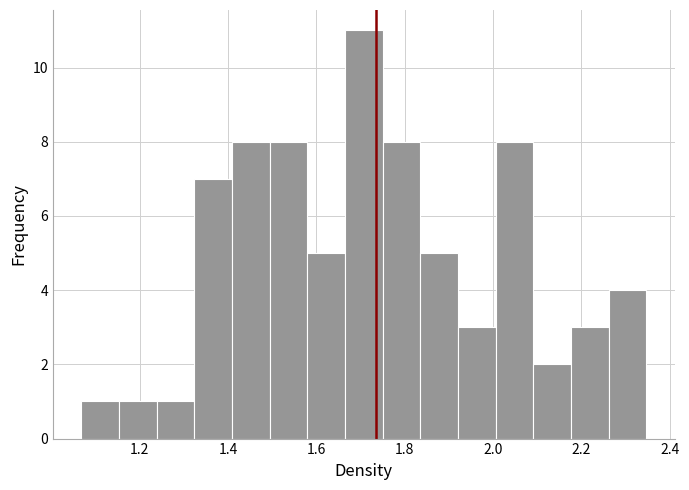

Reading left to right, list every bar in this chart as the range it spans on the x-axis followed by its height. Neither the bar edges nor the heights are printed on the chart, so give them approximately, as read against the axes.

1.06 to 1.16: 1
1.16 to 1.24: 1
1.24 to 1.32: 1
1.32 to 1.40: 7
1.40 to 1.50: 8
1.50 to 1.58: 8
1.58 to 1.66: 5
1.66 to 1.76: 11
1.76 to 1.84: 8
1.84 to 1.92: 5
1.92 to 2.00: 3
2.00 to 2.10: 8
2.10 to 2.18: 2
2.18 to 2.26: 3
2.26 to 2.34: 4